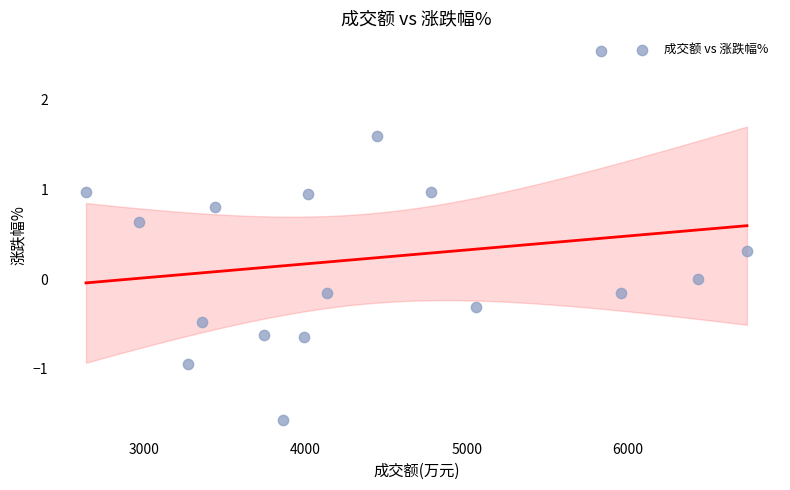

What is the range of X values (max minus min)?

4101.0